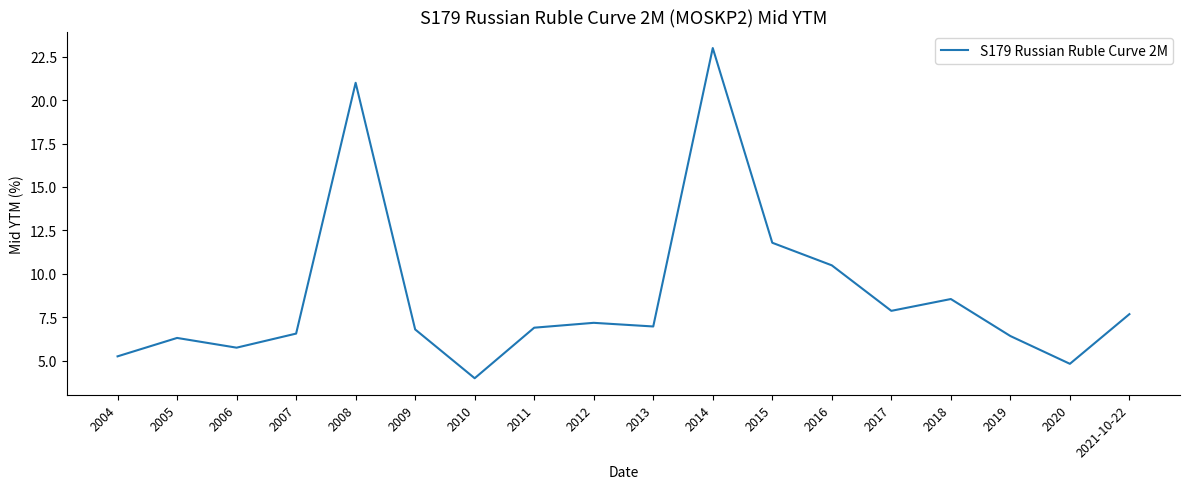

Which category has the highest value across all series?

2014